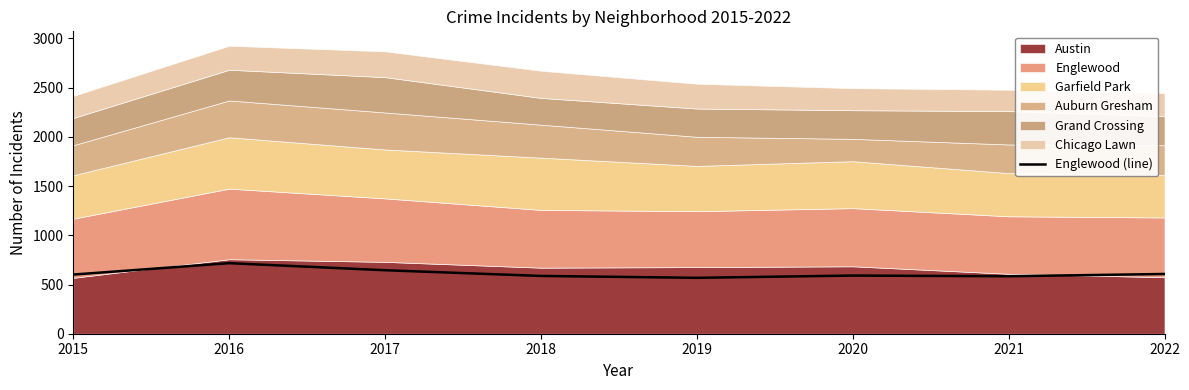

True or false: the data shows 584 at 2021.

True